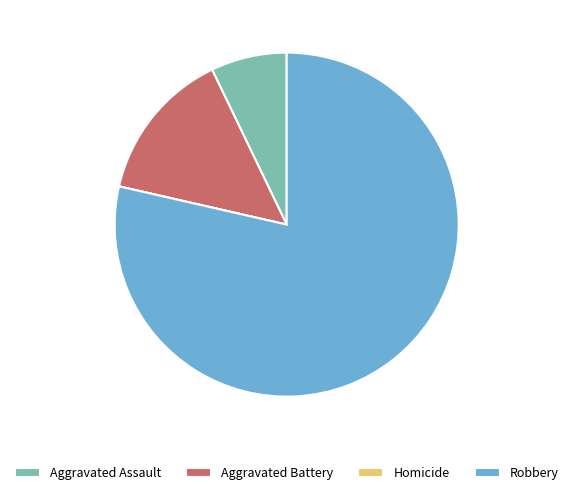

Between Aggravated Assault and Robbery, which is larger?

Robbery